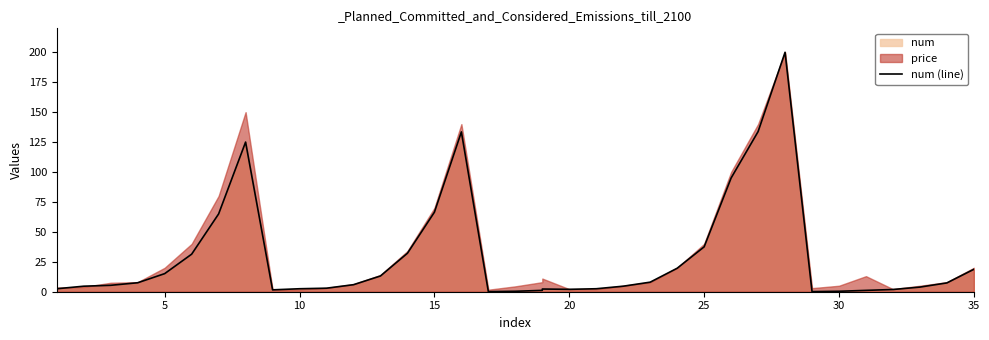

What is the value of the 15th point from the left?

66.4